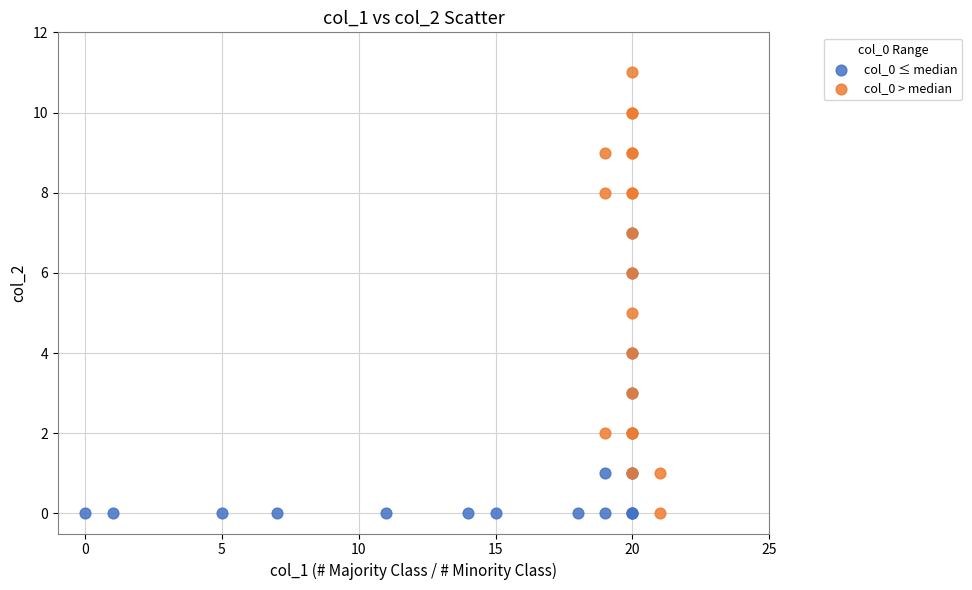

Which series has the largest Y range (max minus min)?

col_0 > median